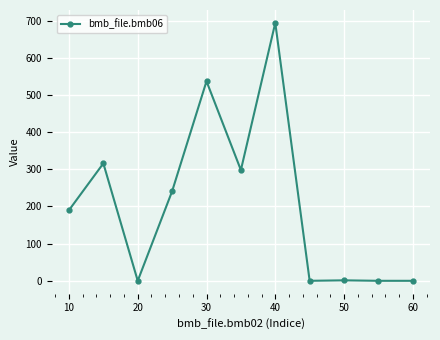

How many series are shown in this chart?

1